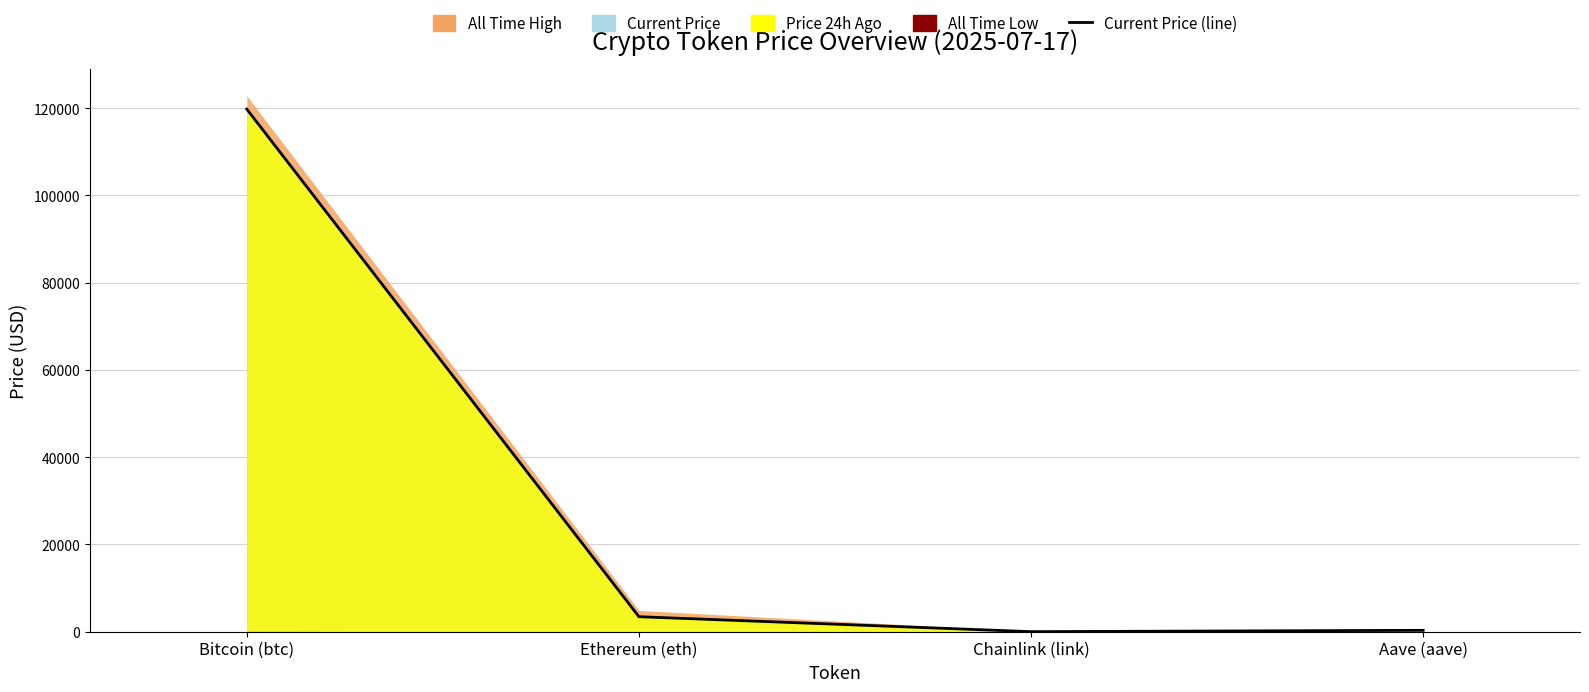

Rank the categories by value from lowest to highest.

Chainlink (link), Aave (aave), Ethereum (eth), Bitcoin (btc)